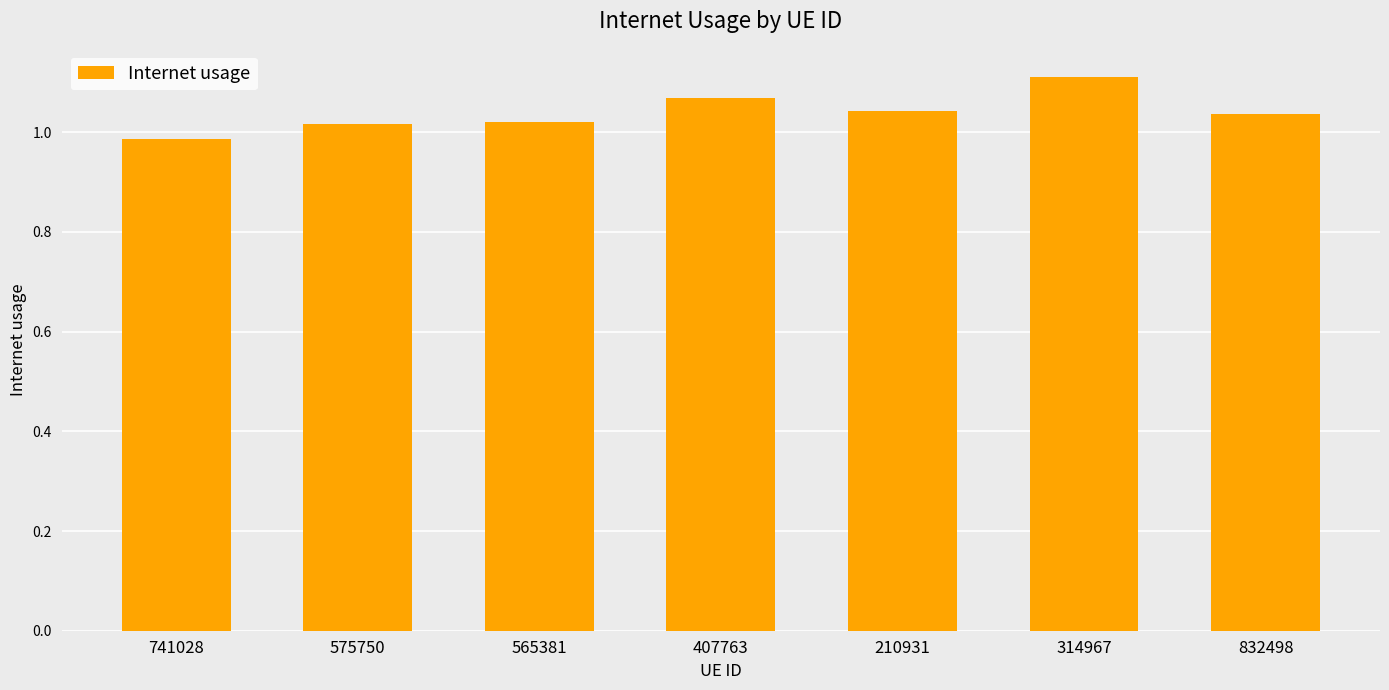

What position from the left is 407763?

4